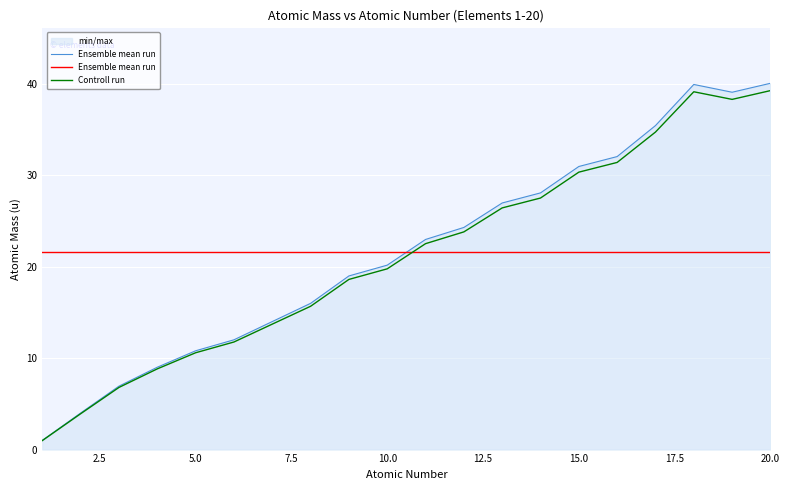

At which label is Controll run closest to 20?

10.0